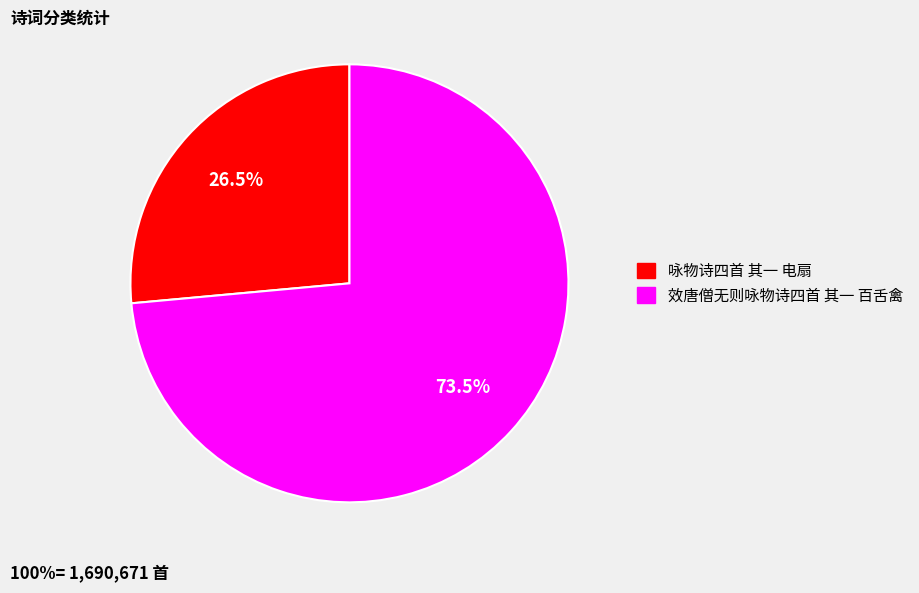

What is the ratio of the value at 效唐僧无则咏物诗四首 其一 百舌禽 to the value at 咏物诗四首 其一 电扇?

2.8